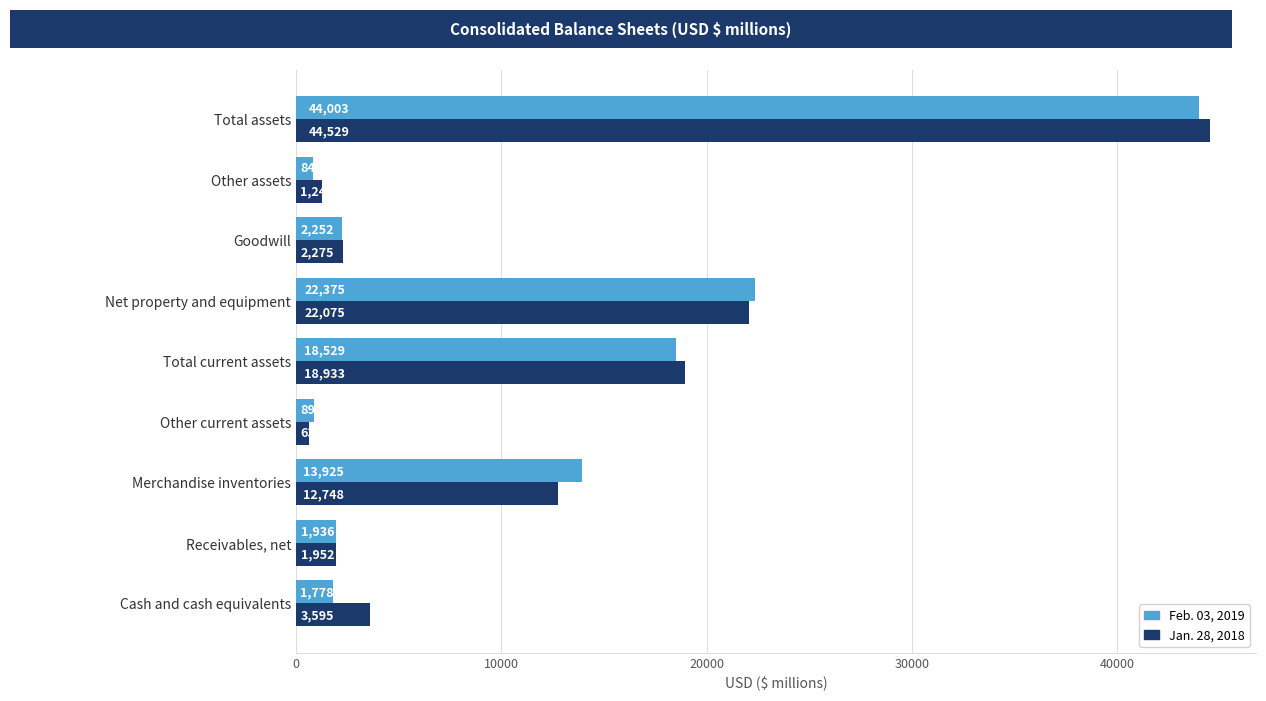

At which label does Jan. 28, 2018 reach its peak?

Total assets